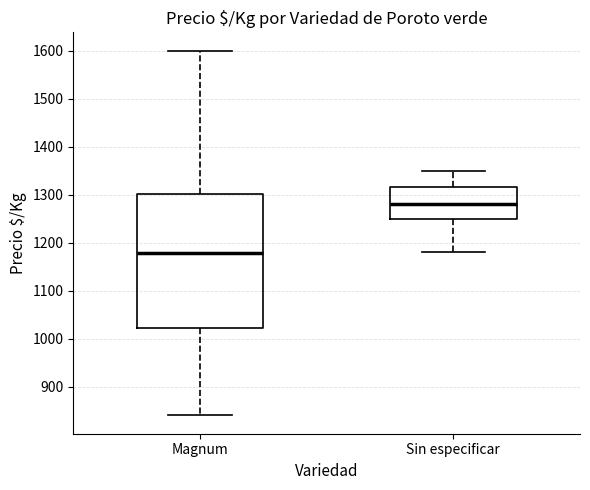

Where is the upper edge of the box for Sin especificar on the y-axis? The values are not printed on the chart, so give them approximately, as read against the axis.

1320